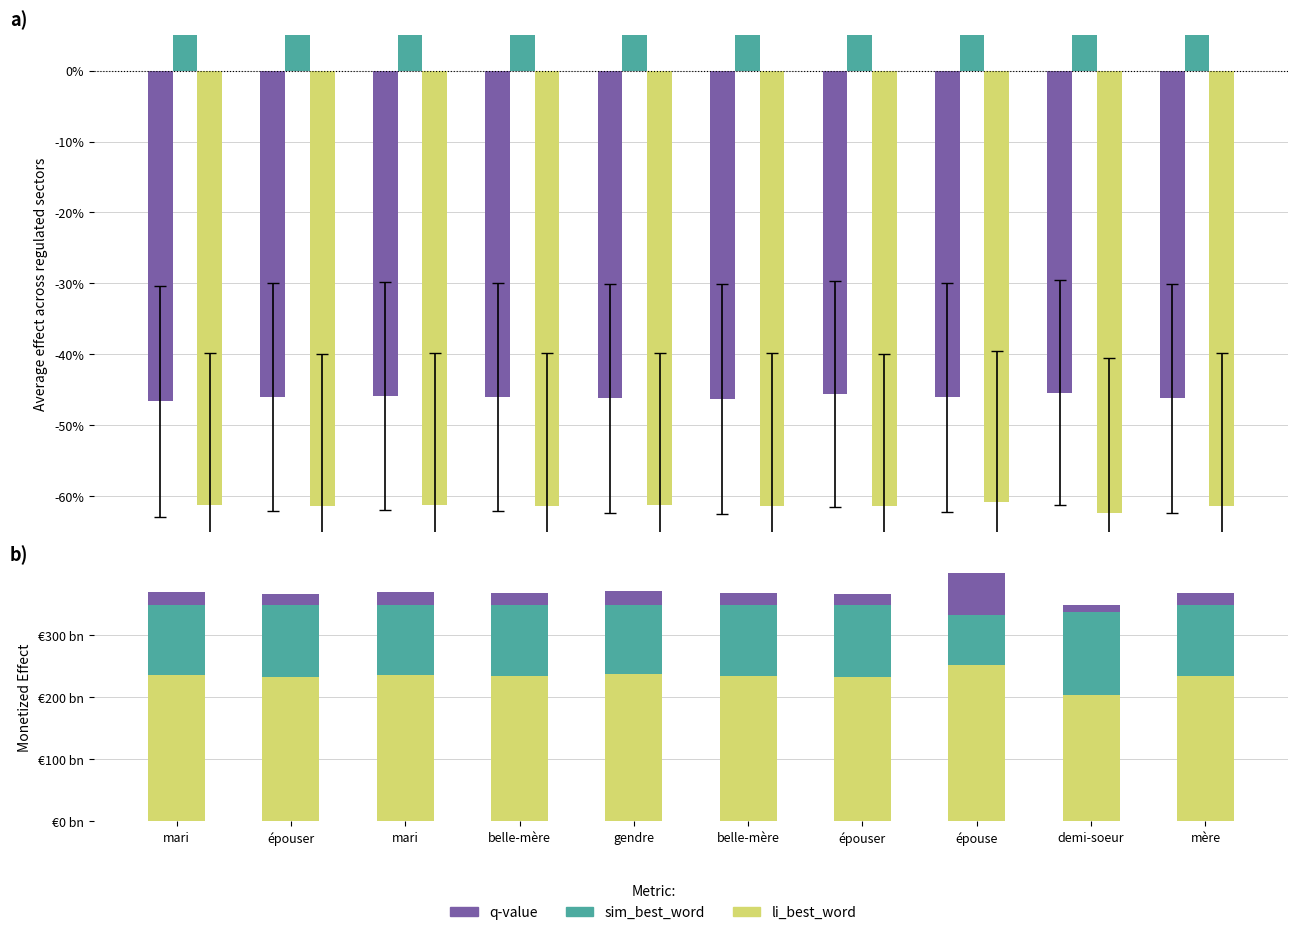

What is the greatest value displayed?

0.5